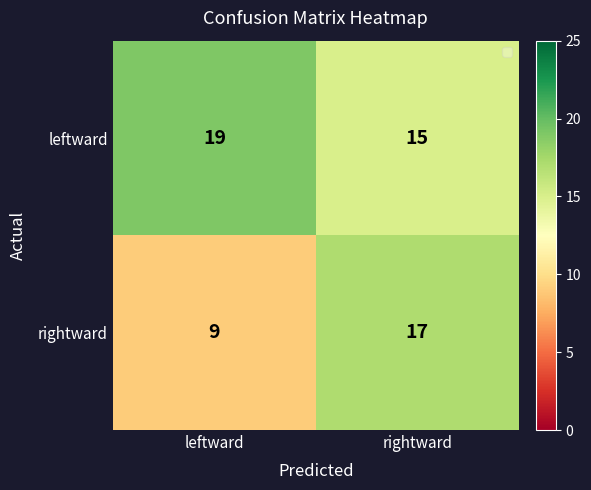

Read the rightward value at leftward.

9